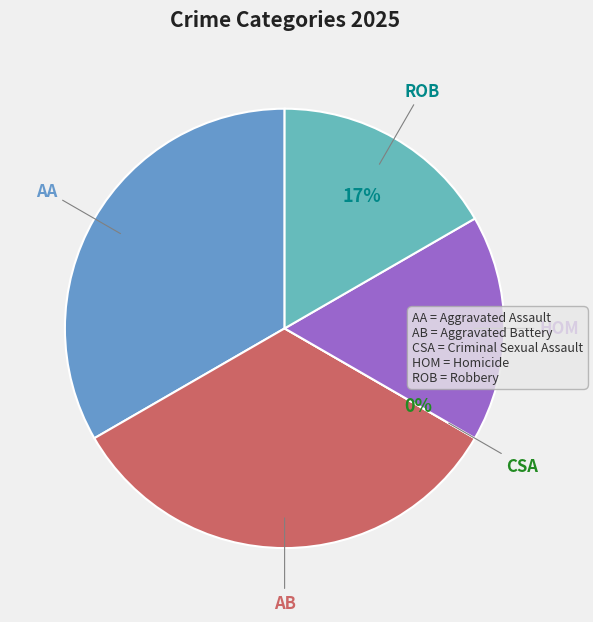

Combined, do Homicide and Aggravated Battery account for over 50%?

No